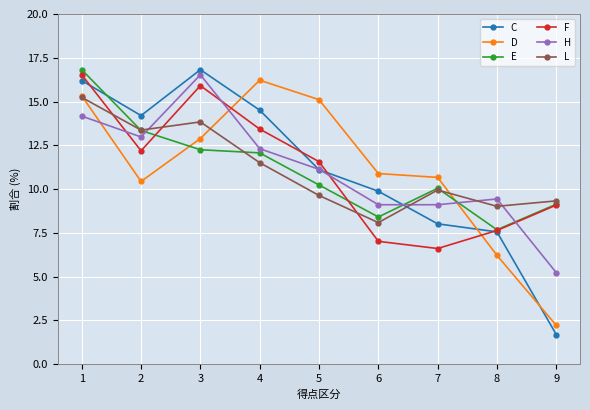

True or false: D and F cross at least once.

True